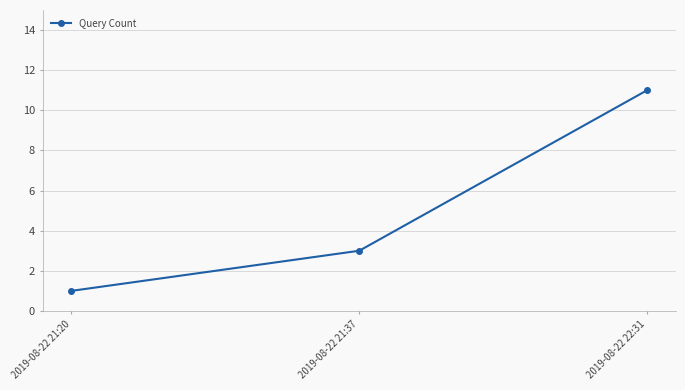

Count the values in the range 1 to 11.

3